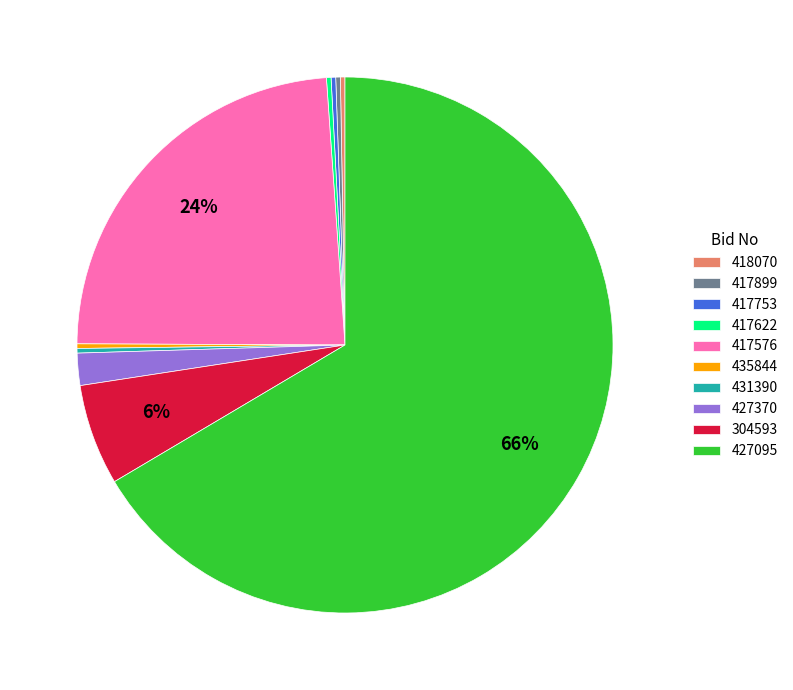

Does any single category account for the majority?

Yes